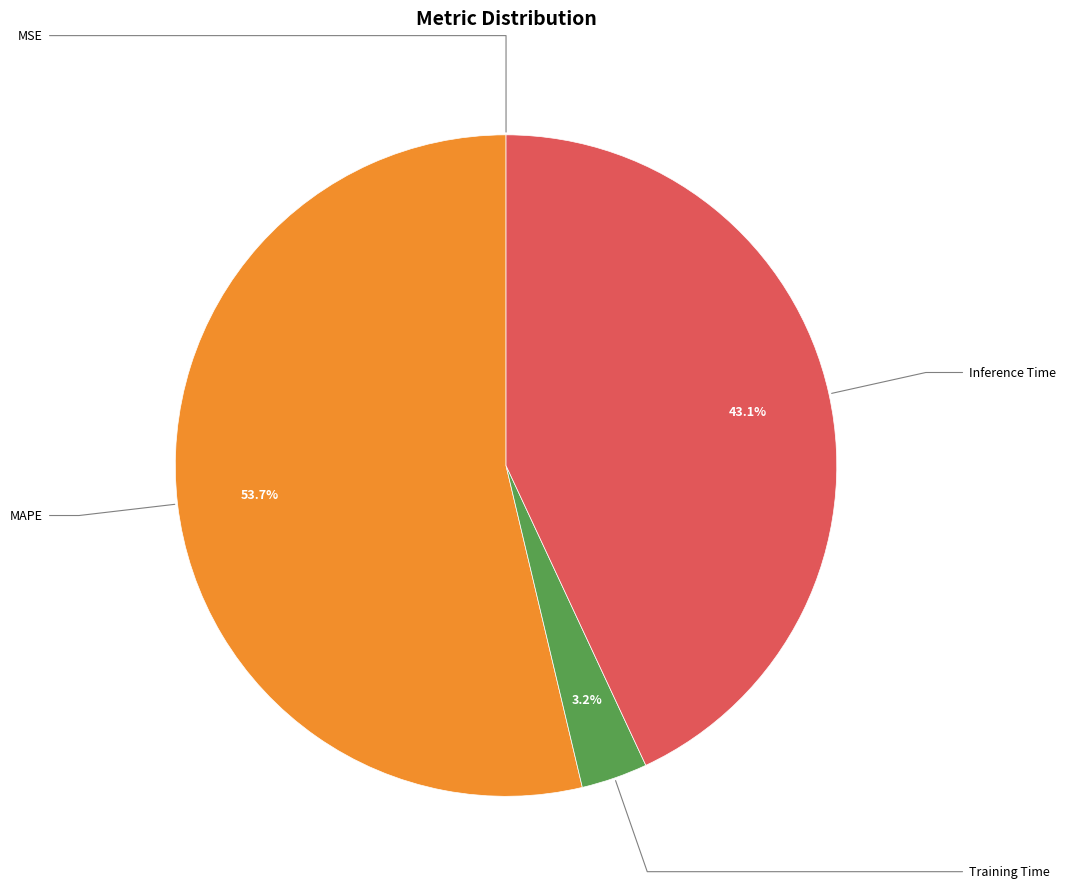

Which category has the biggest portion of the pie?

MAPE